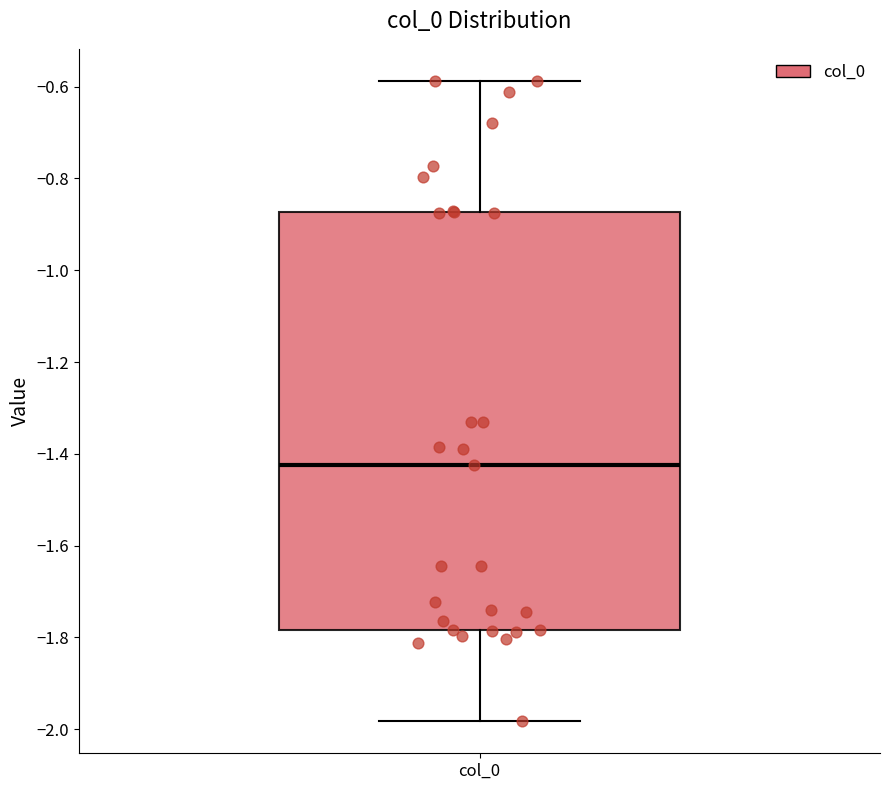

Transcribe this box plot: give where the median line is, the range the box spans, and where the two whiskers end, as read against the y-axis. The values are not printed on the chart, so give them approximately, as read against the axis.

median -1.42, box -1.78 to -0.88, whiskers -1.98 to -0.58